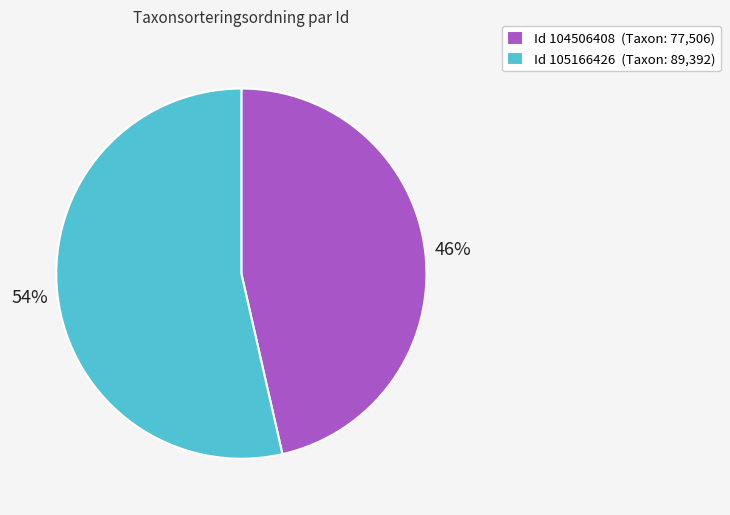

To the nearest percent, what is the combined percentage of Id 104506408 (Taxon: 77,506) and Id 105166426 (Taxon: 89,392)?

100%